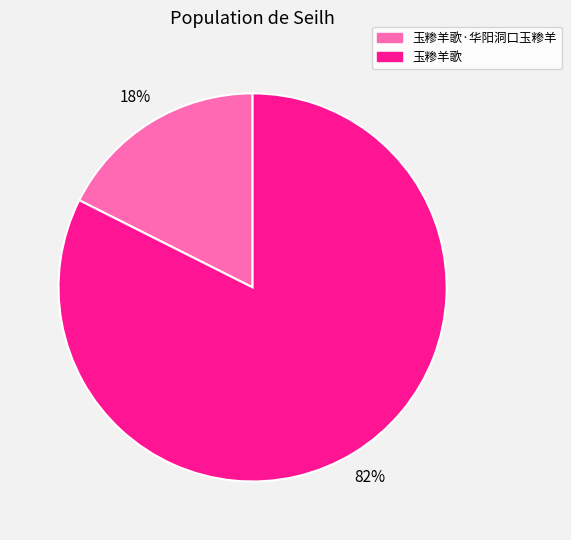

To the nearest percent, what is the average slice percentage?

50%